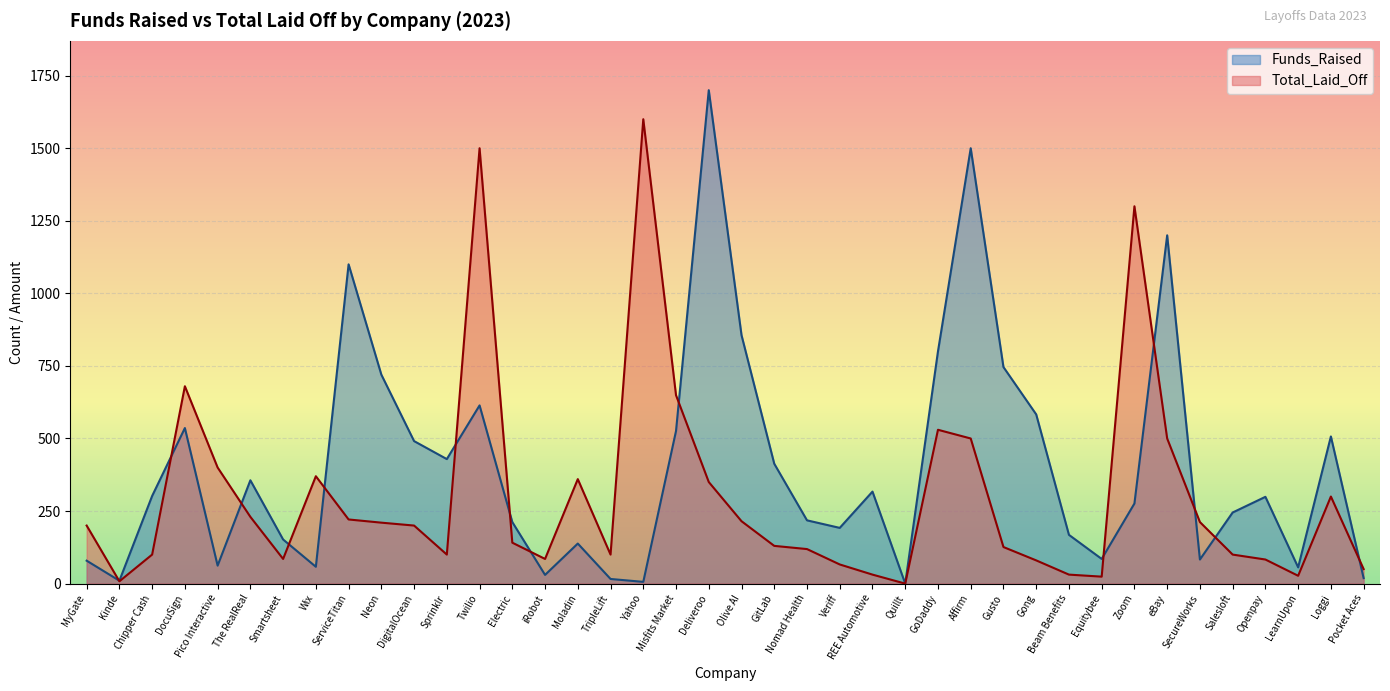

What is the label of the 17th point from the right?

Veriff